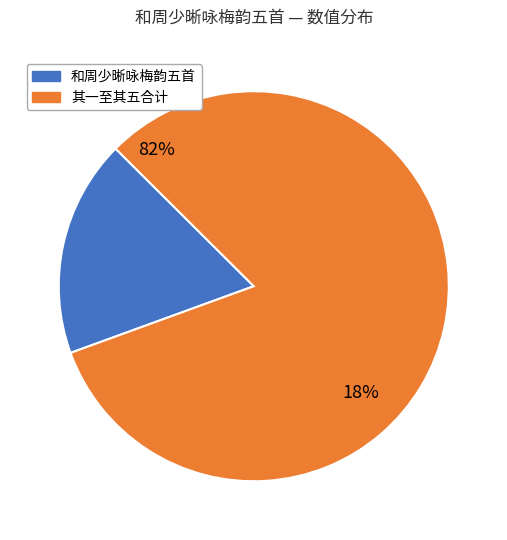

Does any single category account for the majority?

Yes